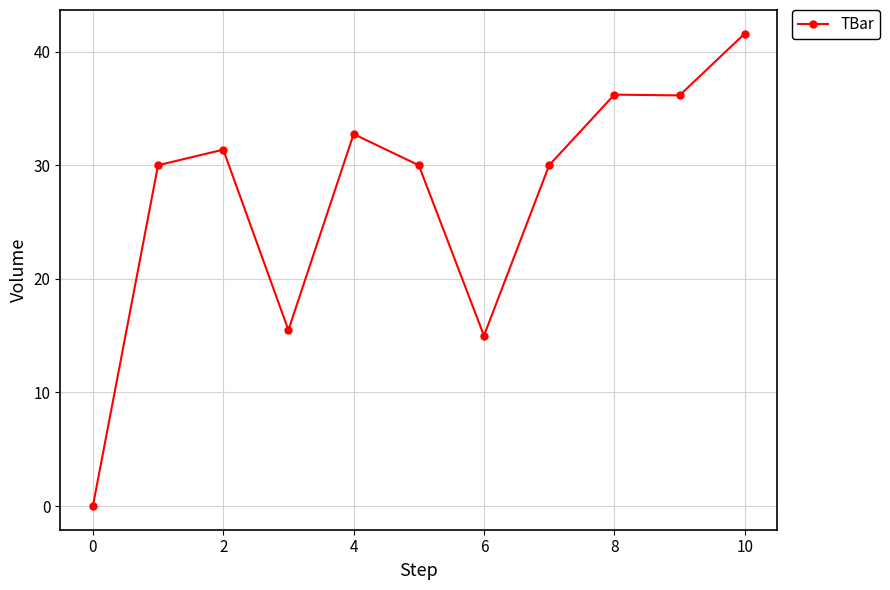

What is the greatest value displayed?

41.6